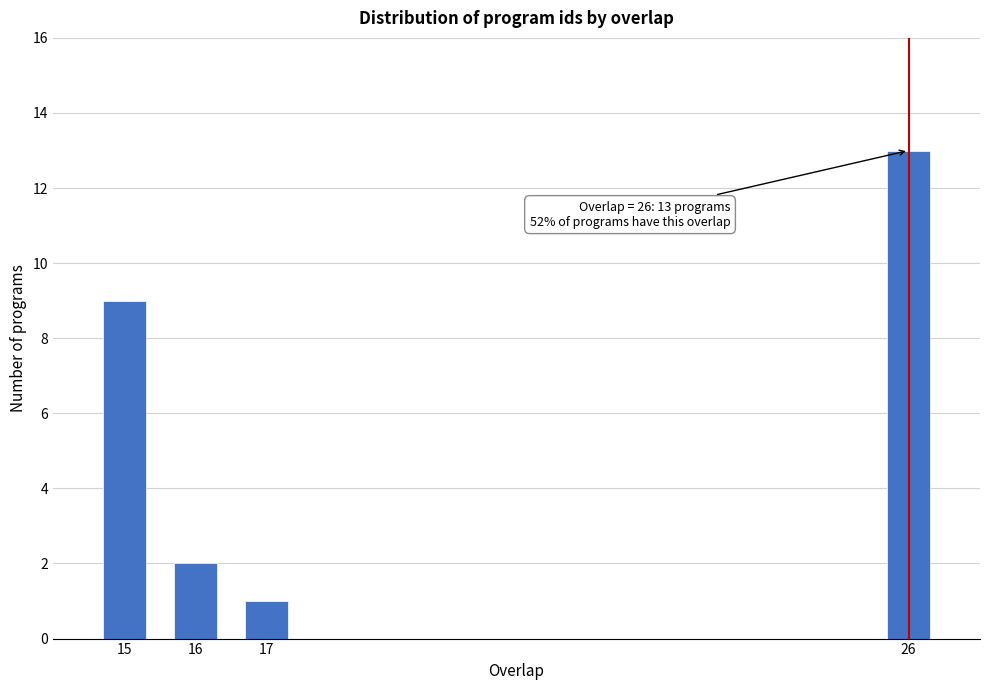

Reading left to right, list all the values displayed in this chart.

15=9	16=2	17=1	26=13